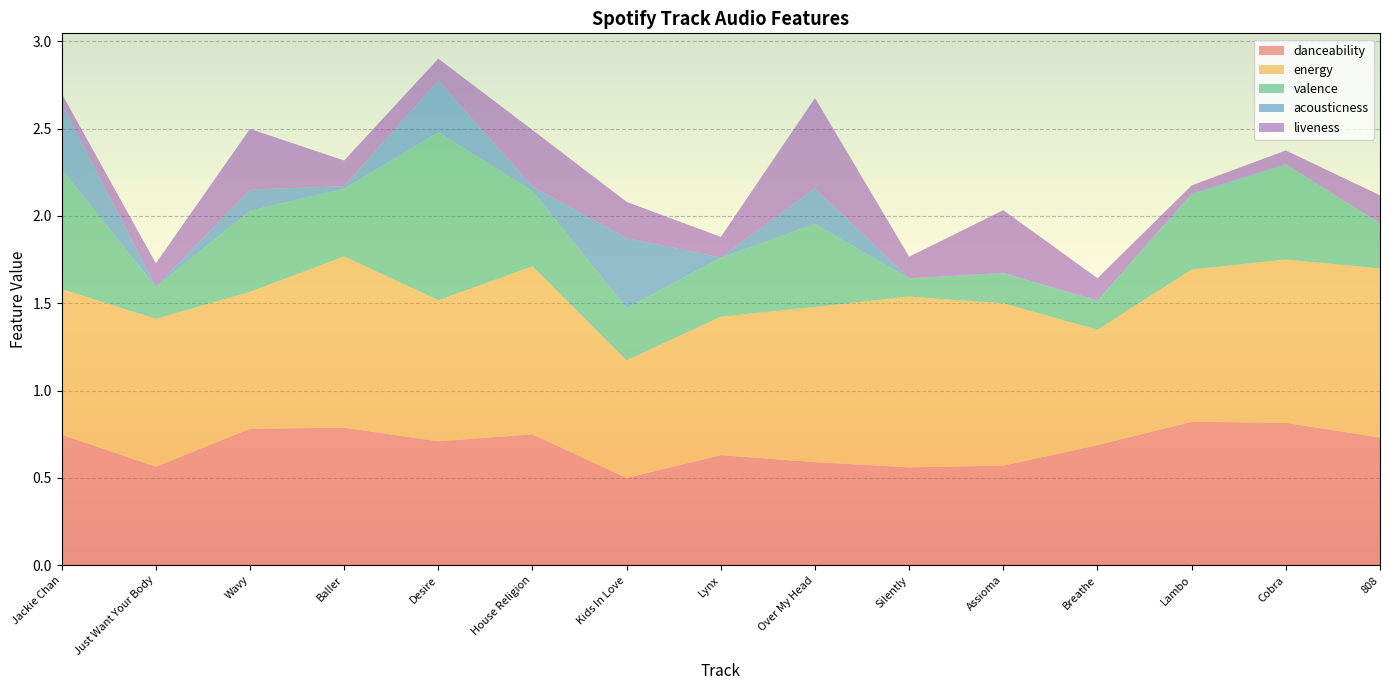

Reading left to right, extract all data points from this chart.

danceability: Jackie Chan=0.7	Just Want Your Body=0.6	Wavy=0.8	Baller=0.8	Desire=0.7	House Religion=0.7	Kids In Love=0.5	Lynx=0.6	Over My Head=0.6	Silently=0.6	Assioma=0.6	Breathe=0.7	Lambo=0.8	Cobra=0.8	808=0.7
energy: Jackie Chan=0.8	Just Want Your Body=0.8	Wavy=0.8	Baller=1.0	Desire=0.8	House Religion=1.0	Kids In Love=0.7	Lynx=0.8	Over My Head=0.9	Silently=1.0	Assioma=0.9	Breathe=0.7	Lambo=0.9	Cobra=0.9	808=1.0
valence: Jackie Chan=0.7	Just Want Your Body=0.2	Wavy=0.5	Baller=0.4	Desire=1.0	House Religion=0.4	Kids In Love=0.3	Lynx=0.3	Over My Head=0.5	Silently=0.1	Assioma=0.2	Breathe=0.2	Lambo=0.4	Cobra=0.5	808=0.3
acousticness: Jackie Chan=0.4	Just Want Your Body=0.0	Wavy=0.1	Baller=0.0	Desire=0.3	House Religion=0.0	Kids In Love=0.4	Lynx=0.0	Over My Head=0.2	Silently=0.0	Assioma=0.0	Breathe=0.0	Lambo=0.0	Cobra=0.0	808=0.0
liveness: Jackie Chan=0.1	Just Want Your Body=0.1	Wavy=0.3	Baller=0.1	Desire=0.1	House Religion=0.3	Kids In Love=0.2	Lynx=0.1	Over My Head=0.5	Silently=0.1	Assioma=0.4	Breathe=0.1	Lambo=0.0	Cobra=0.1	808=0.2